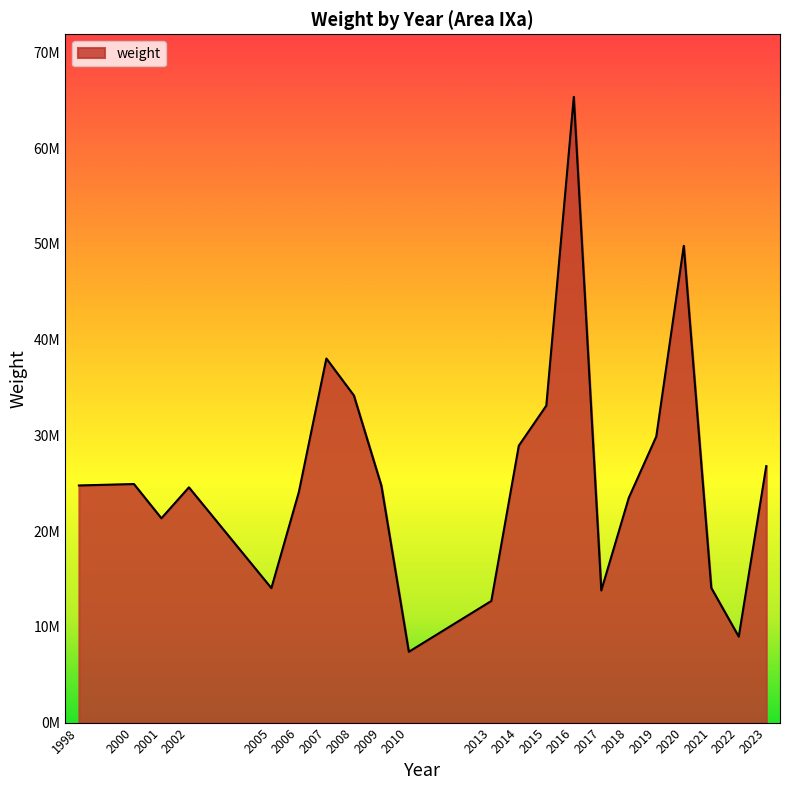

Does the chart have visible grid lines?

No